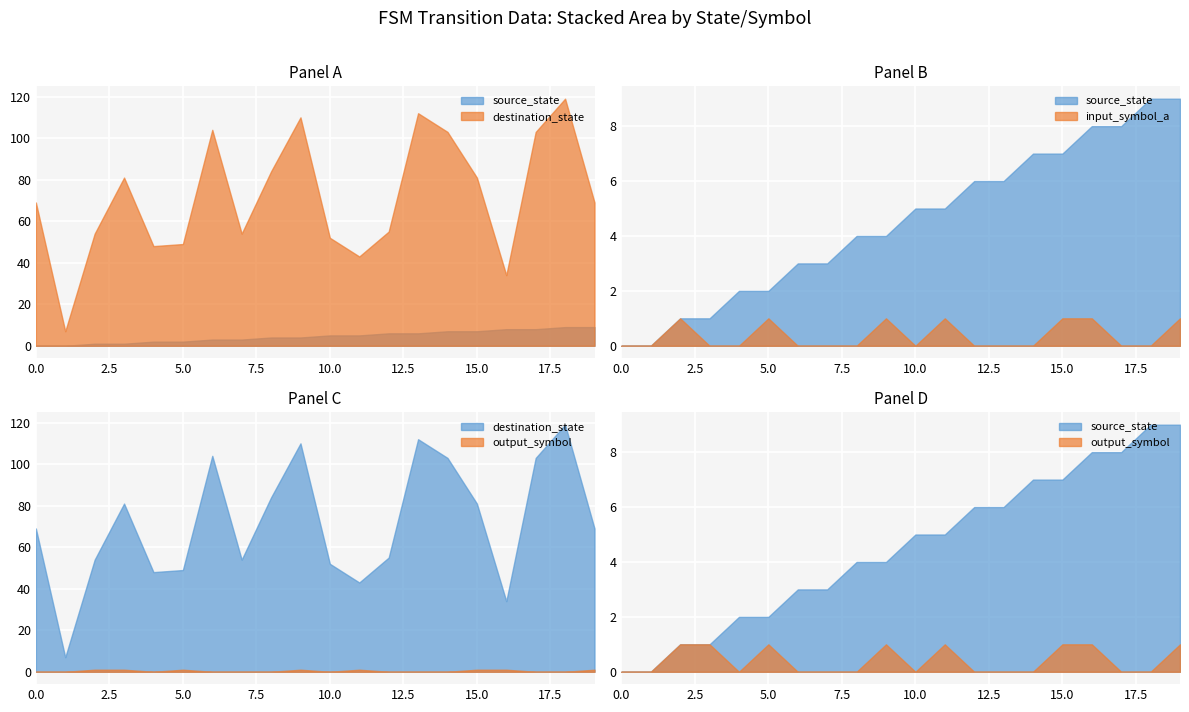

What is the sum of all output_symbol values?

8